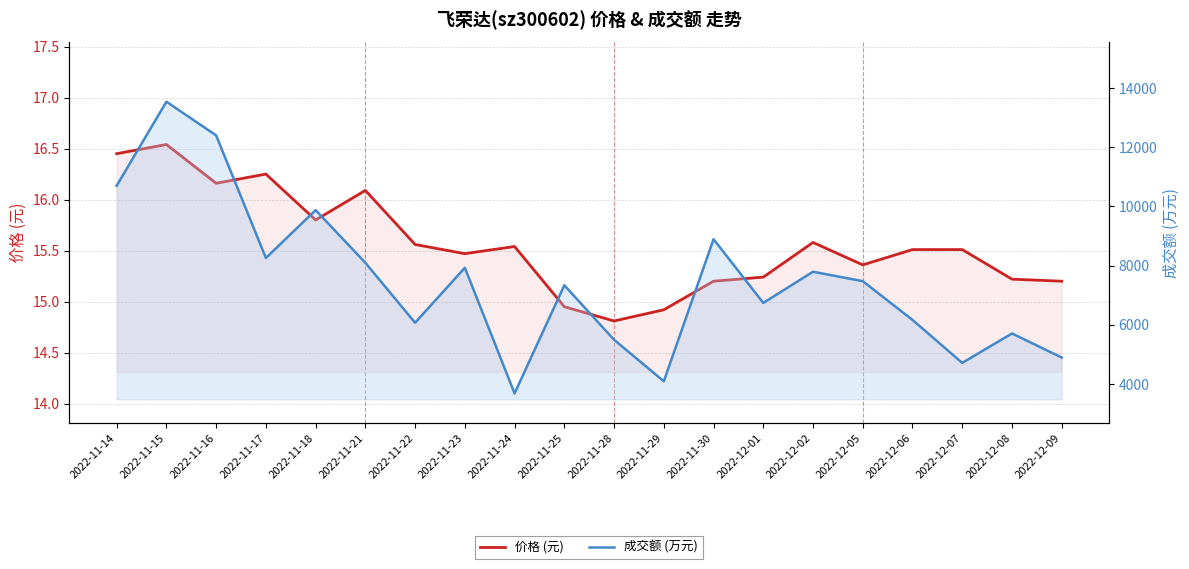

Which series changed the most between 2022-11-16 and 2022-12-08?

成交额 (万元)